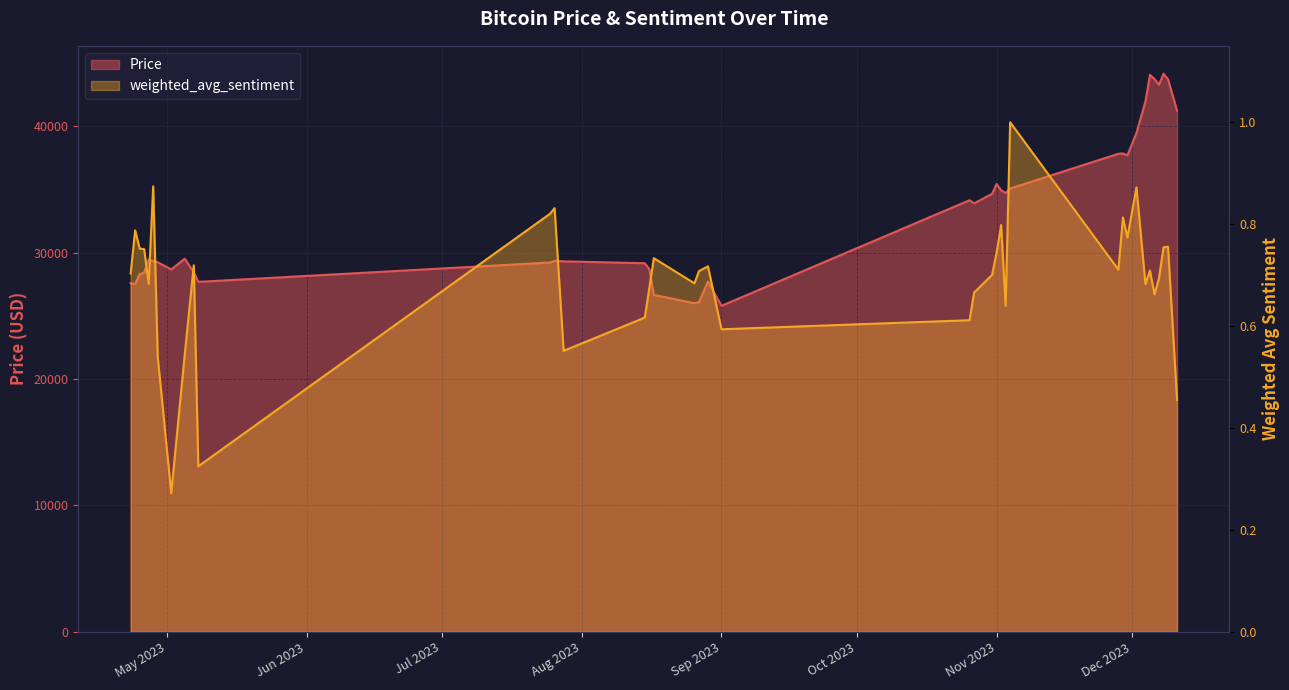

What are all the series names shown in the legend?

Price, weighted_avg_sentiment